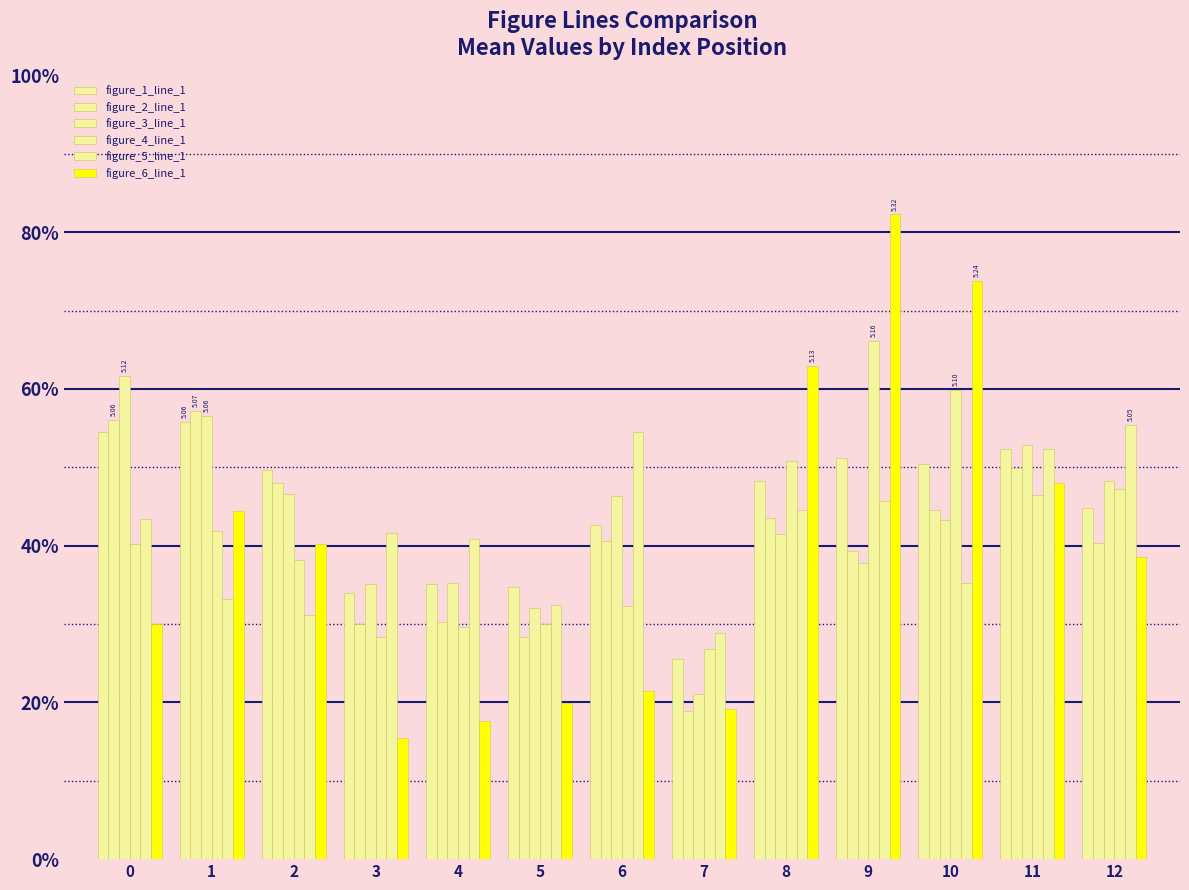

What is the highest value of the figure_1_line_1 series?

0.6